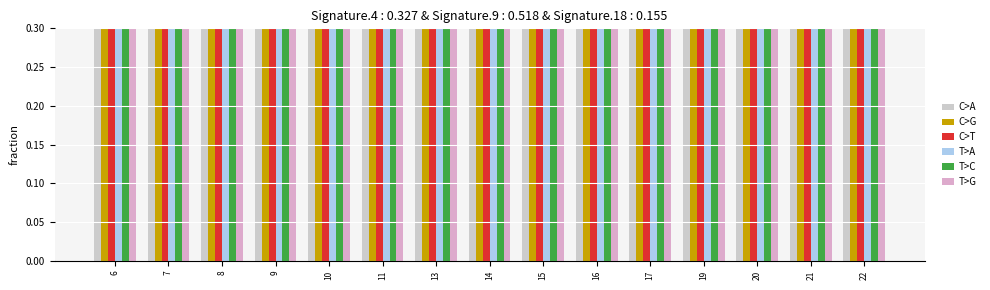

Does the chart contain any negative values?

No